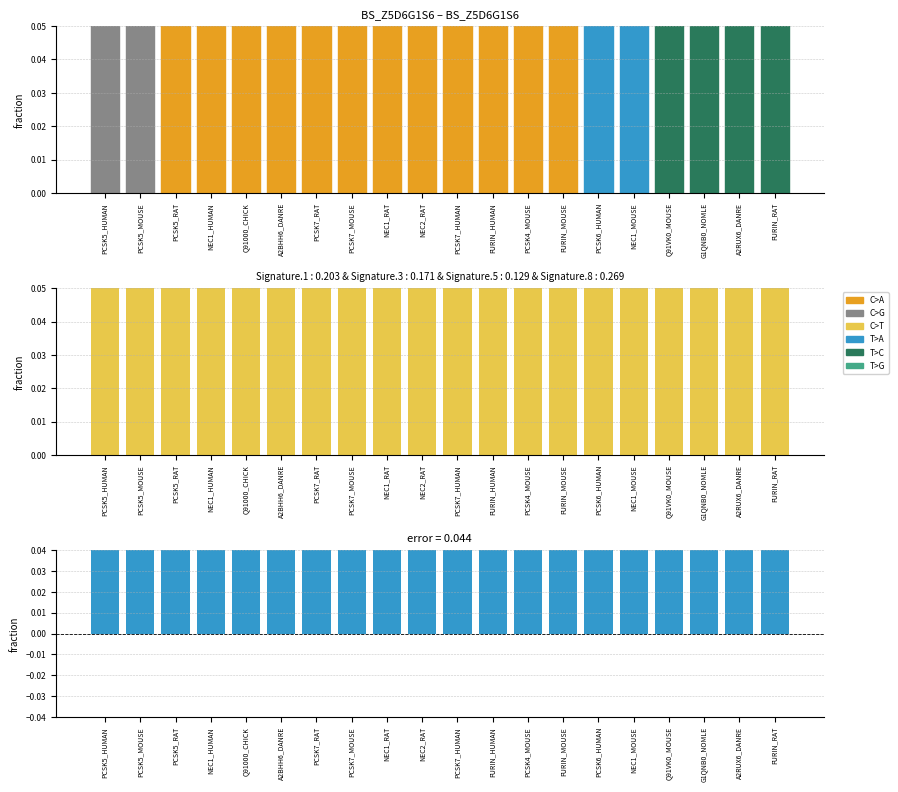

The GENETREEr79 series shows 0.0 at FURIN_HUMAN. True or false?

False